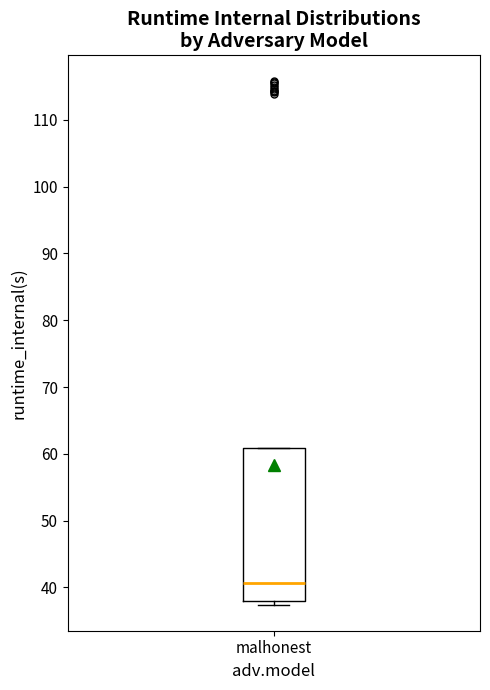

Read this box plot against the y-axis: the position of the median line, the range covered by the box, and the ends of both whiskers. The values are not printed on the chart, so give them approximately, as read against the axis.

median 41, box 38 to 61, whiskers 37 to 61